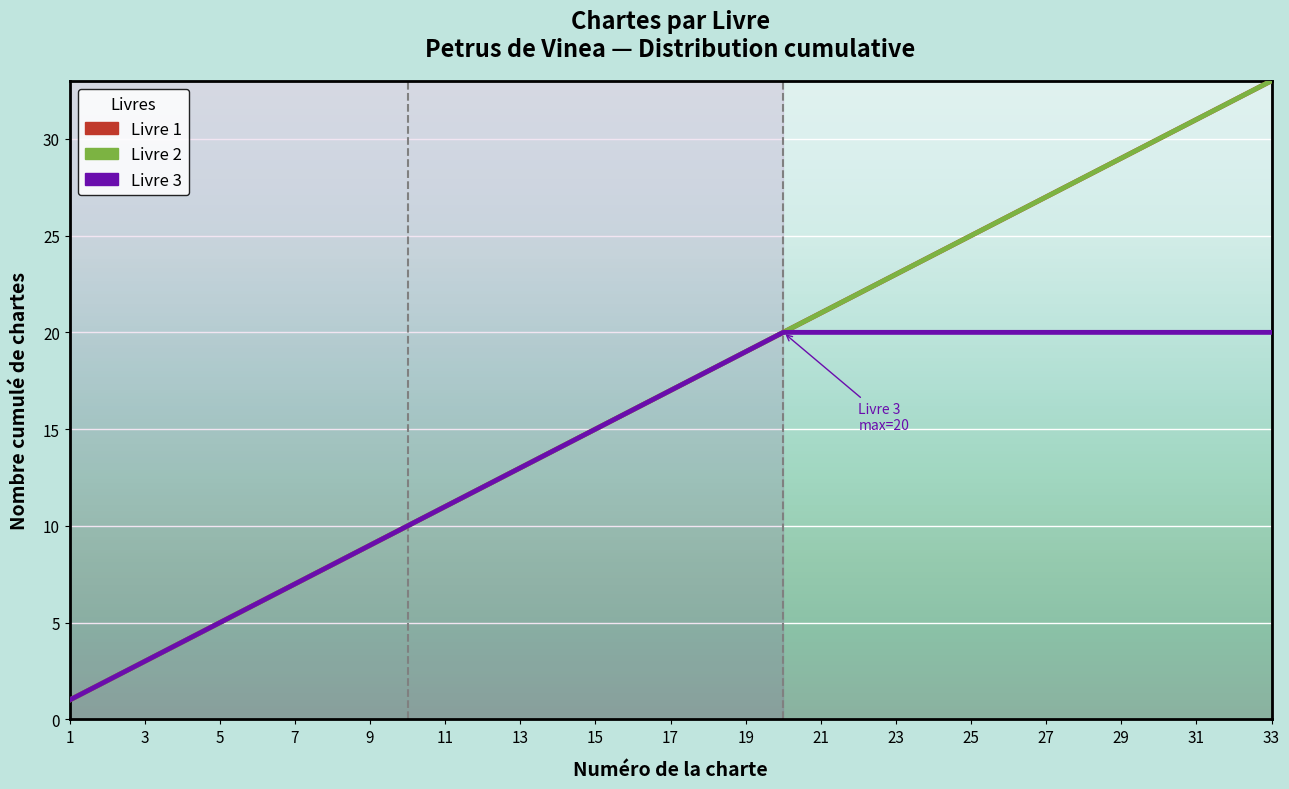

Does the chart display data point markers on the line(s)?

No